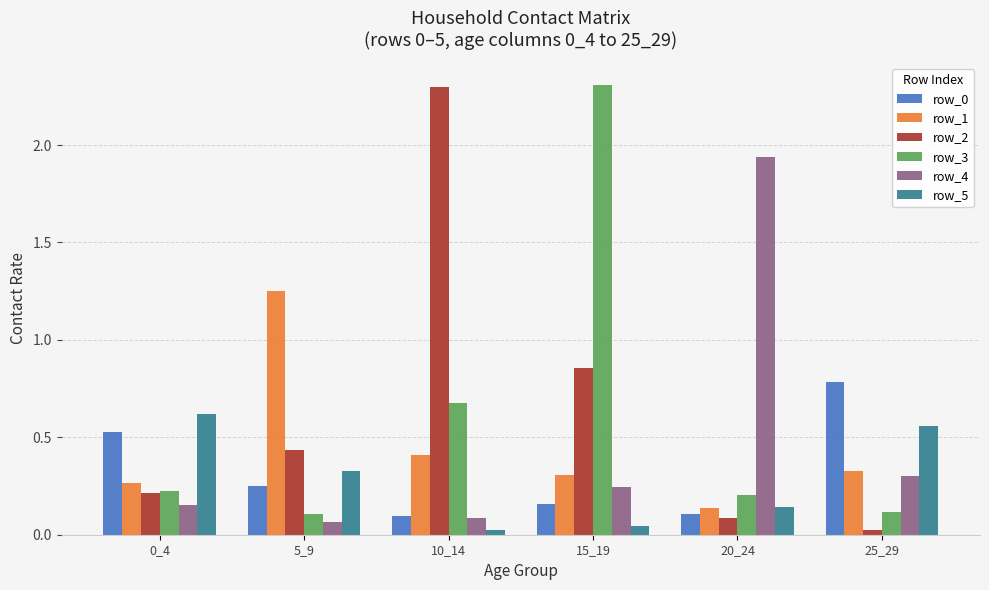

Is the value of row_2 at 5_9 greater than the value of row_5 at 0_4?

No